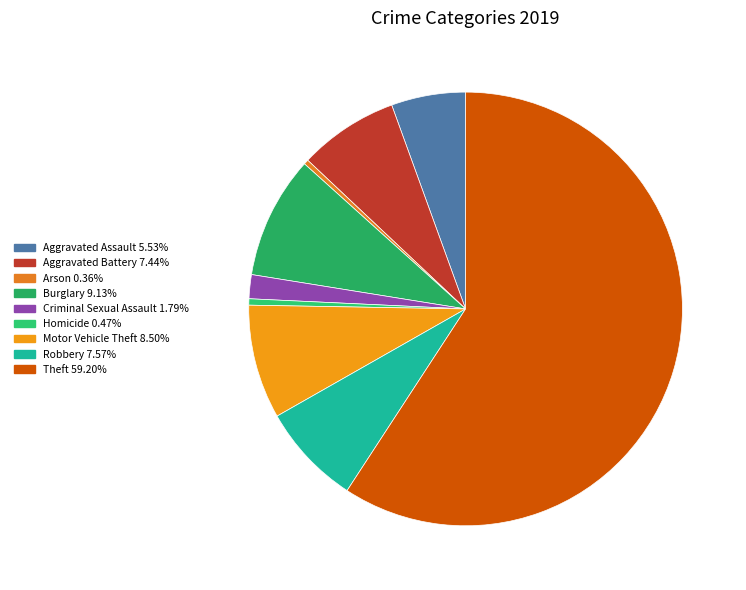

Does Motor Vehicle Theft represent more than half of the total?

No